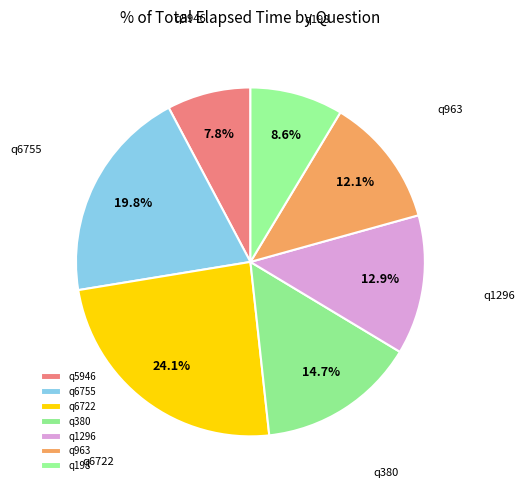

Is there any slice that represents more than half of the pie?

No